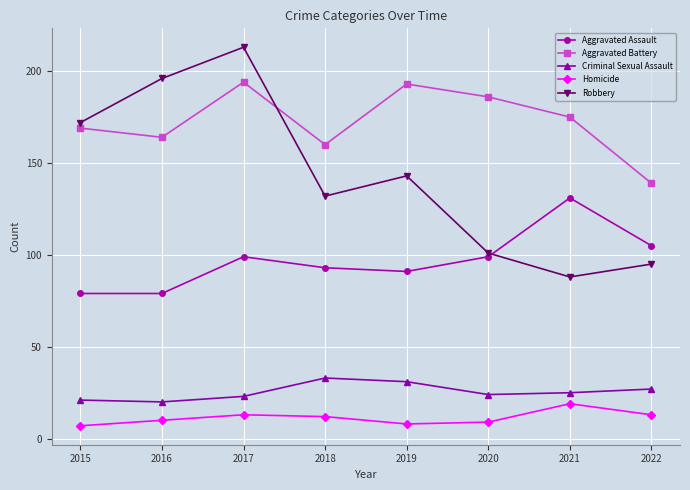

Reading left to right, extract all data points from this chart.

Aggravated Assault: 2015=79	2016=79	2017=99	2018=93	2019=91	2020=99	2021=131	2022=105
Aggravated Battery: 2015=169	2016=164	2017=194	2018=160	2019=193	2020=186	2021=175	2022=139
Criminal Sexual Assault: 2015=21	2016=20	2017=23	2018=33	2019=31	2020=24	2021=25	2022=27
Homicide: 2015=7	2016=10	2017=13	2018=12	2019=8	2020=9	2021=19	2022=13
Robbery: 2015=172	2016=196	2017=213	2018=132	2019=143	2020=101	2021=88	2022=95